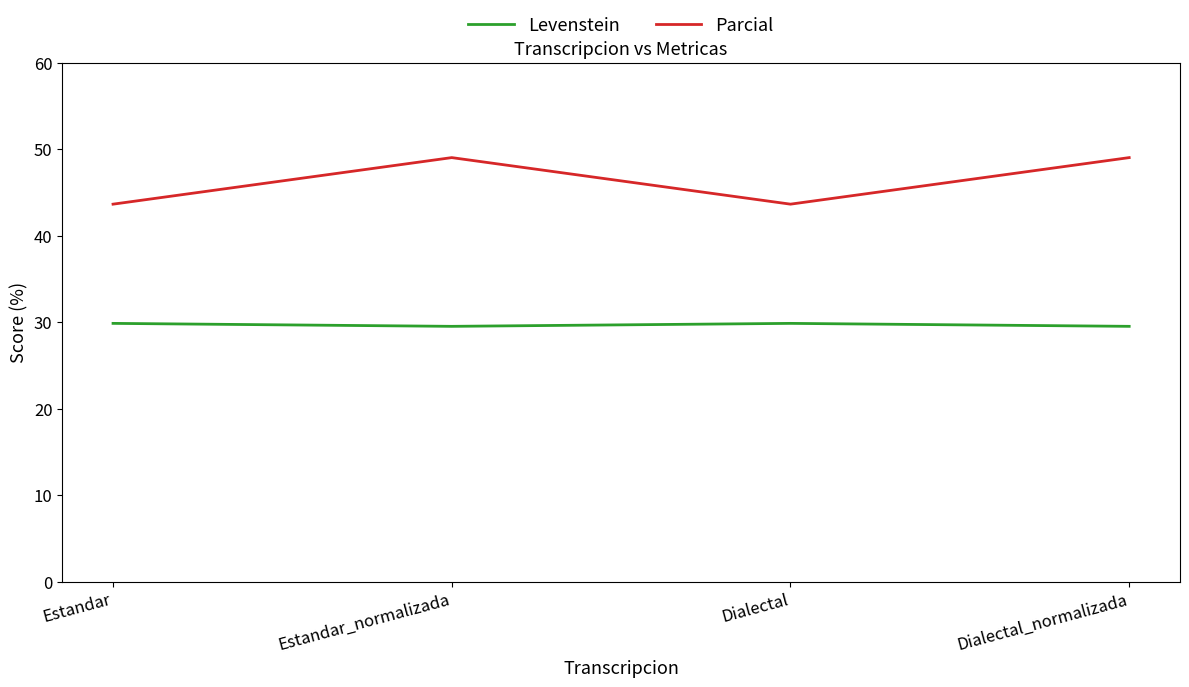

What is the spread (max minus min) of values at Estandar_normalizada?

19.5